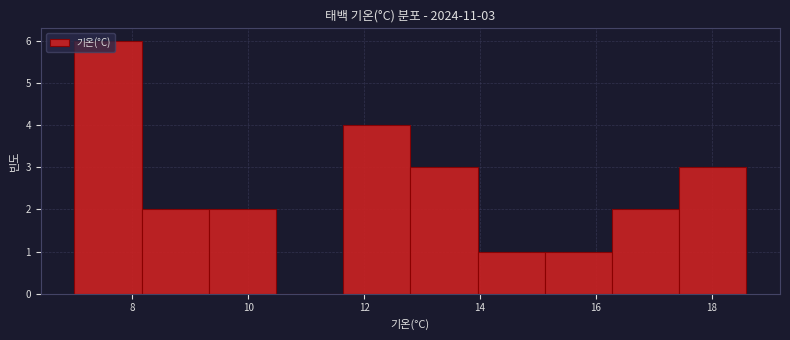

Which range on the x-axis has the tallest bar?

7.00 to 8.16